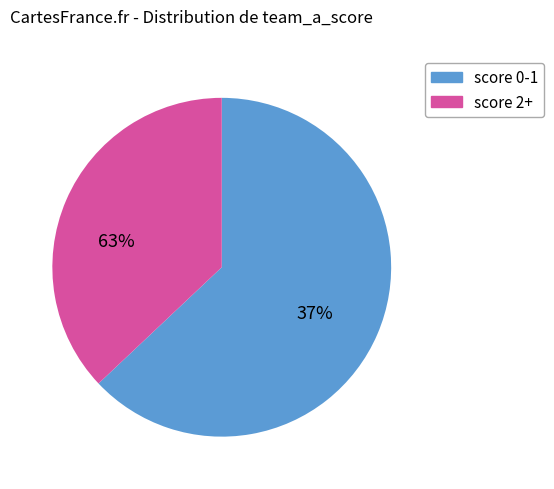

Is there any slice that represents more than half of the pie?

Yes